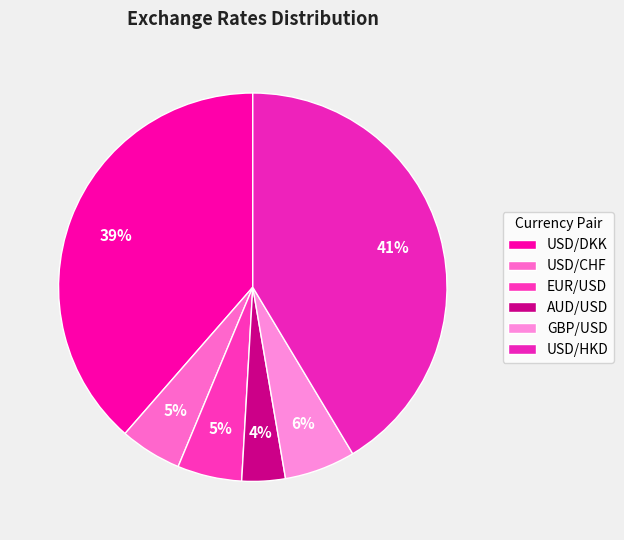

Which category has the smallest portion of the pie?

AUD/USD